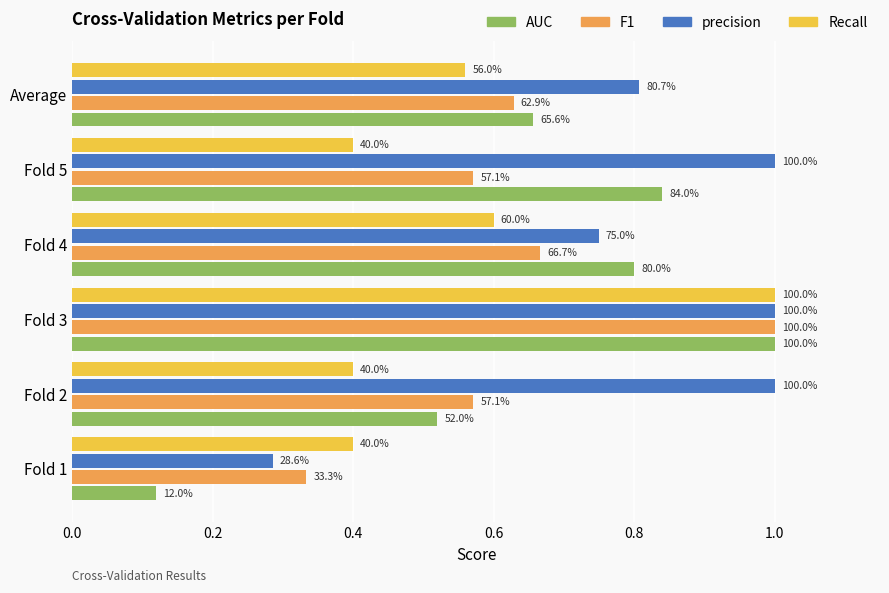

What is the difference between the maximum and minimum values in the F1 series?

0.7